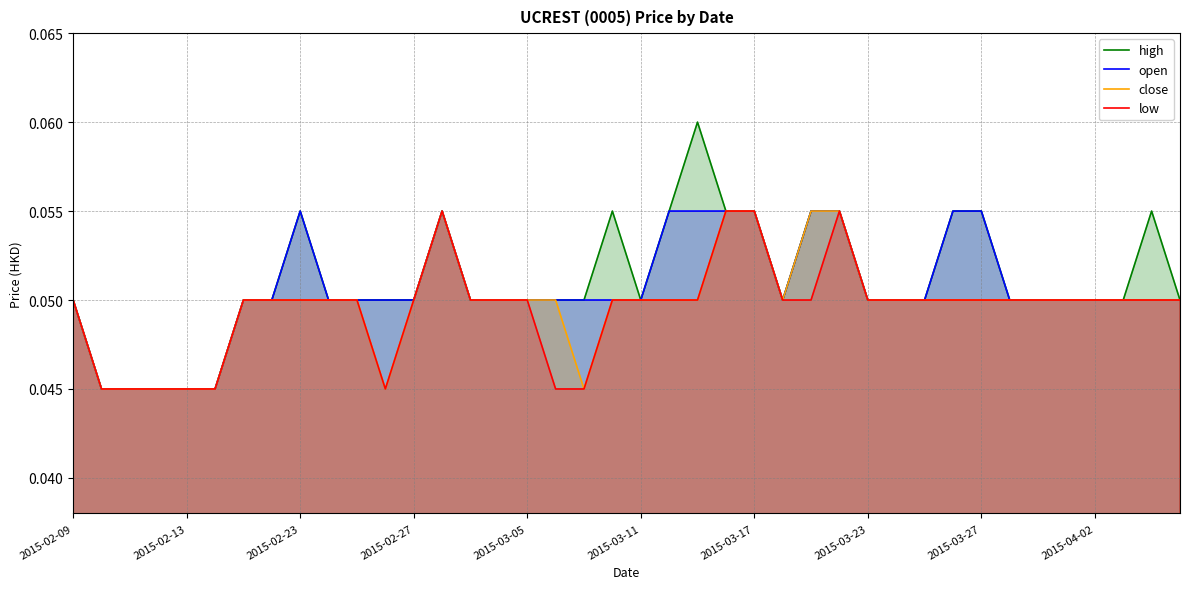

How many high values are between 0 and 1?

40